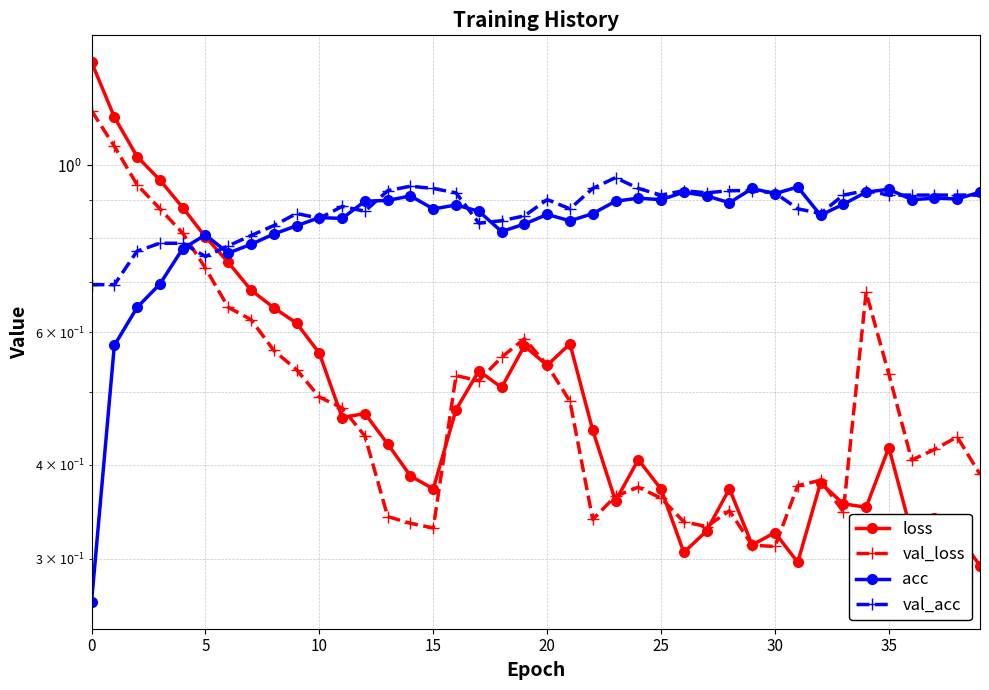

What is the difference between the highest and lowest values at 31?

0.6